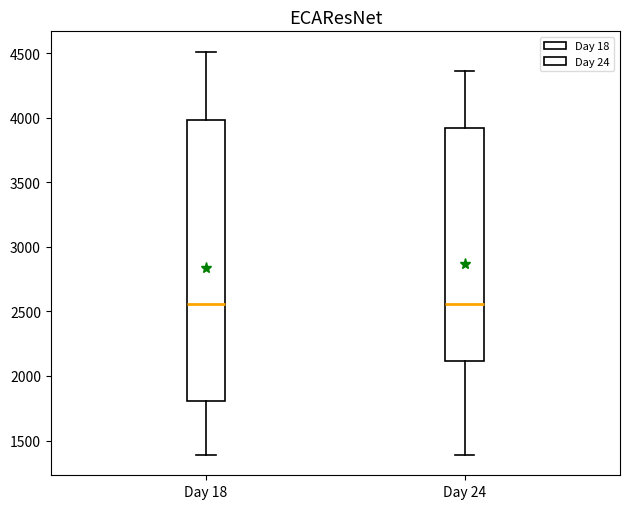

Which box is the tallest, from its lower edge to its upper edge?

Day 18